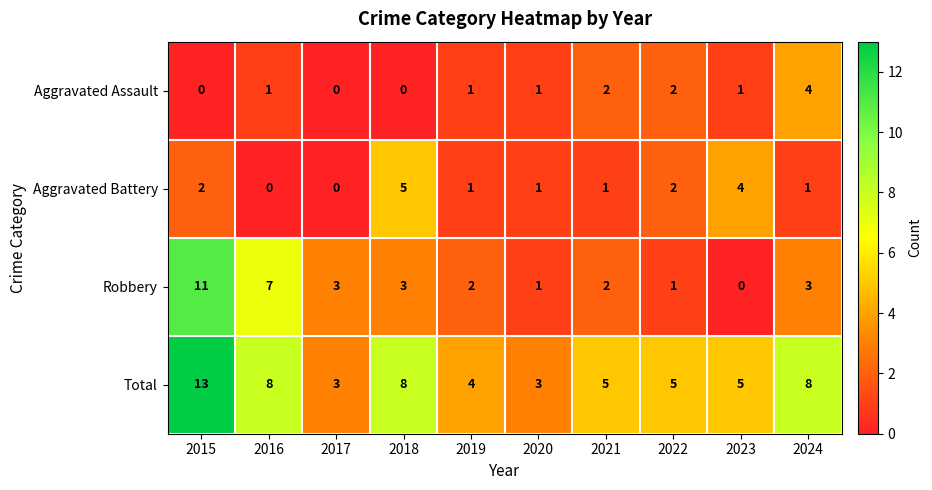

Count the number of data series in this chart.

4